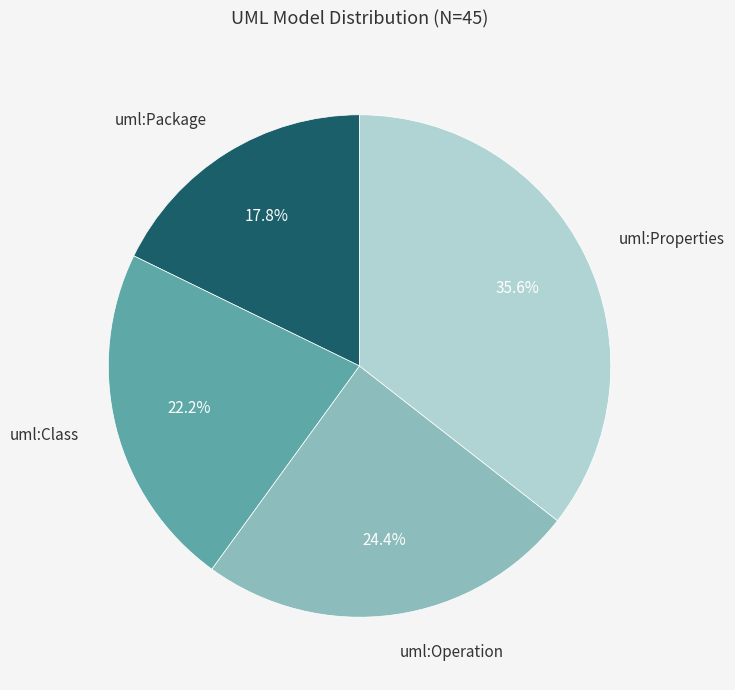

Which slice is the smallest?

uml:Package